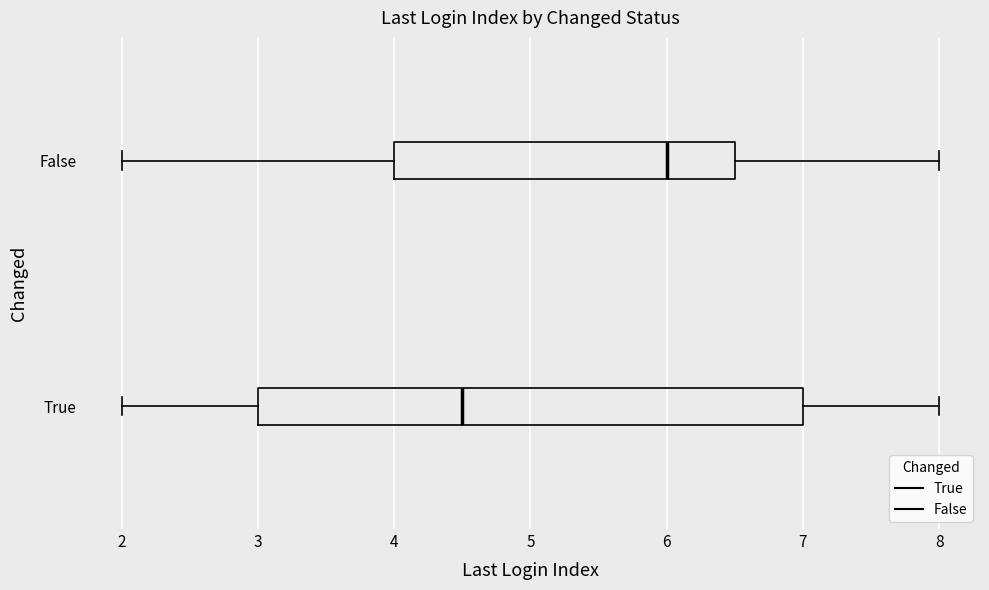

Reading bottom to top, read every box against the x-axis: the position of its median line, the range the box covers, and the ends of its whiskers. The values are not printed on the chart, so give them approximately, as read against the axis.

True: median 4.5, box 3.0 to 7.0, whiskers 2.0 to 8.0
False: median 6.0, box 4.0 to 6.5, whiskers 2.0 to 8.0